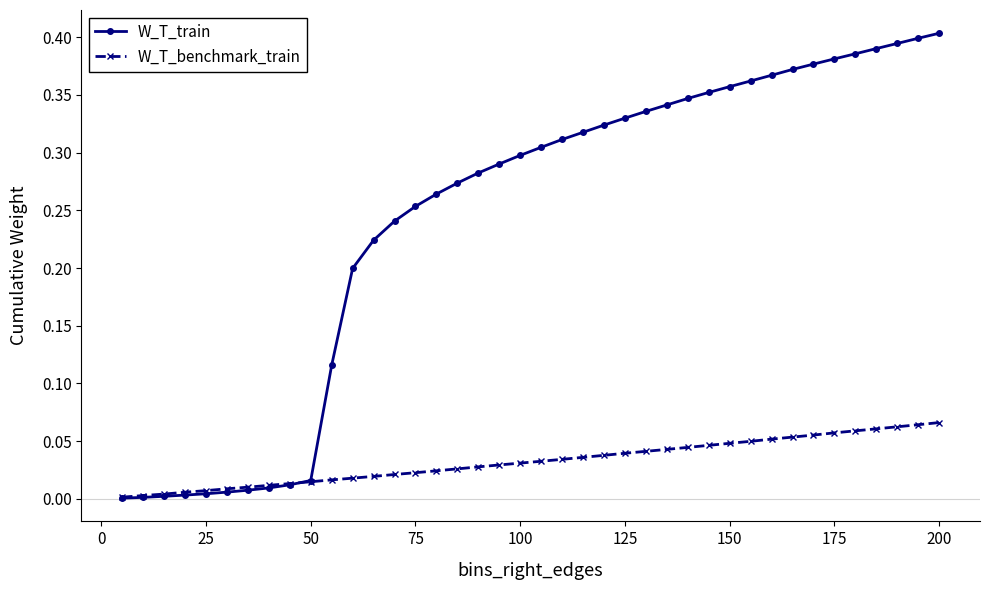

How many data points does each series have?

40